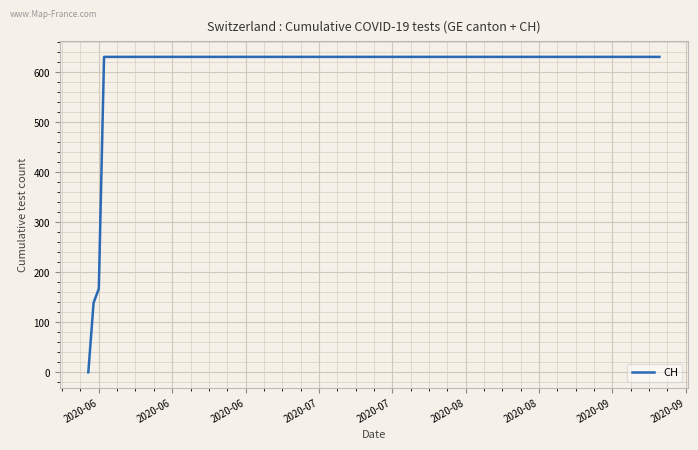

What is the greatest value displayed?

631